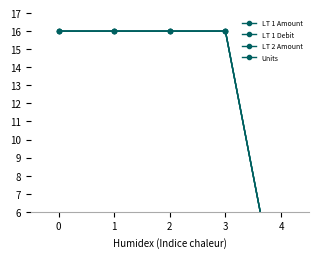

What is the value of the LT 1 Debit point at the 4th from the left?

16